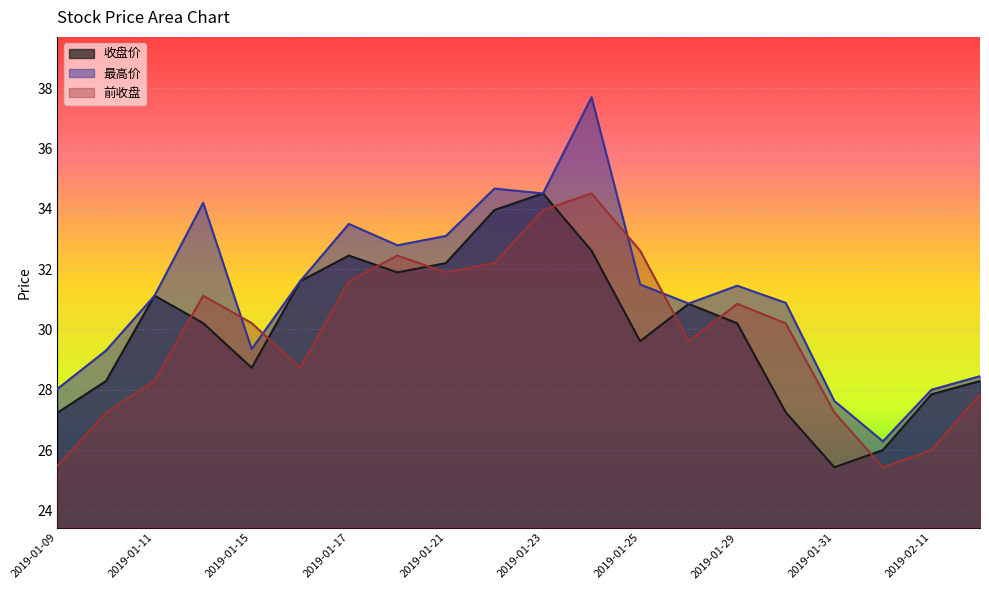

How many series are shown in this chart?

3